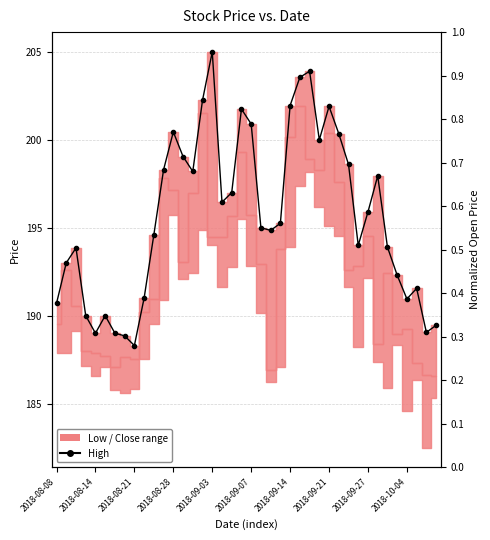

What is the difference between the maximum and minimum values in the High series?

16.7